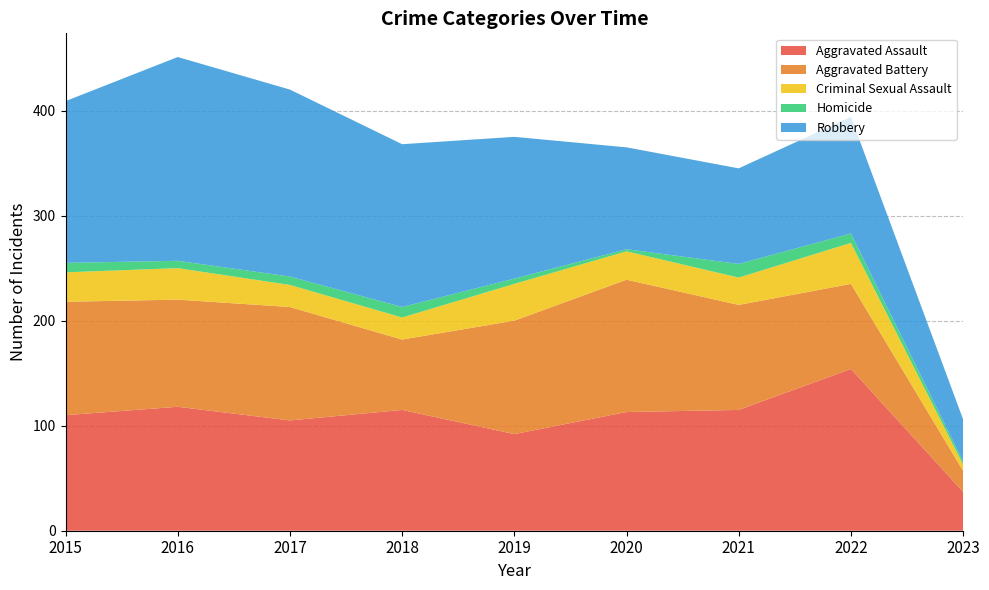

Reading left to right, list all the values displayed in this chart.

Aggravated Assault: 110	118	105	115	92	113	115	154	37
Aggravated Battery: 108	102	108	67	108	126	100	81	20
Criminal Sexual Assault: 28	30	21	21	35	27	26	39	6
Homicide: 9	7	8	10	5	2	13	9	3
Robbery: 154	194	178	155	135	97	91	111	40